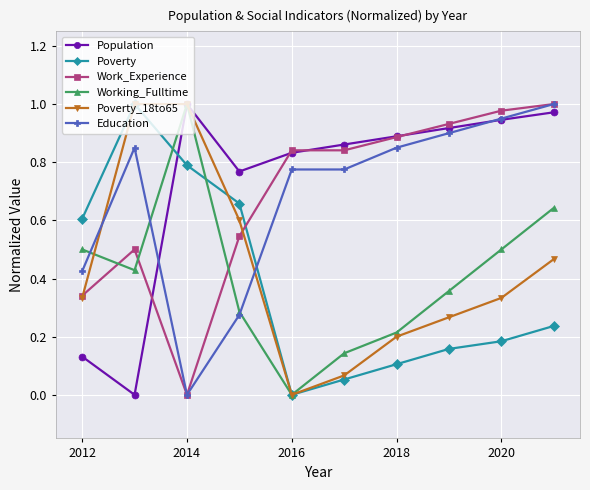

In Working_Fulltime, how many points are higher than both neighbors (excluding endpoints)?

1